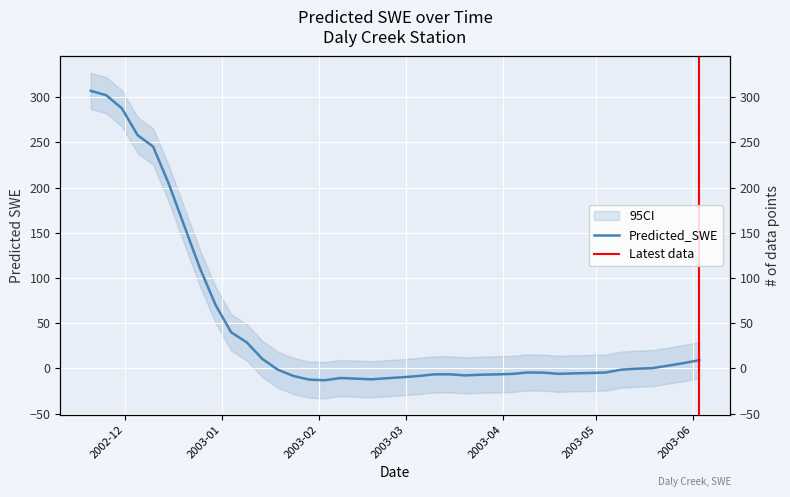

Count the number of values greater than -4.

19